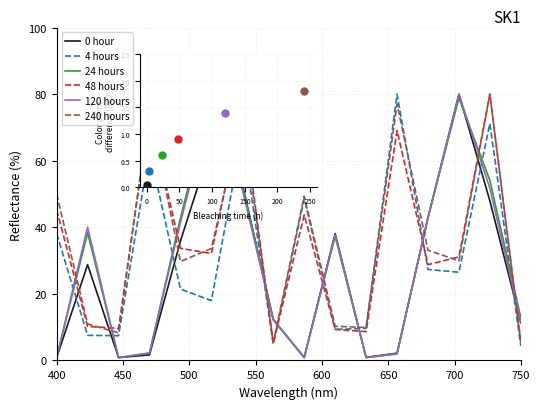

What are all the series names shown in the legend?

0 hour, 4 hours, 24 hours, 48 hours, 120 hours, 240 hours